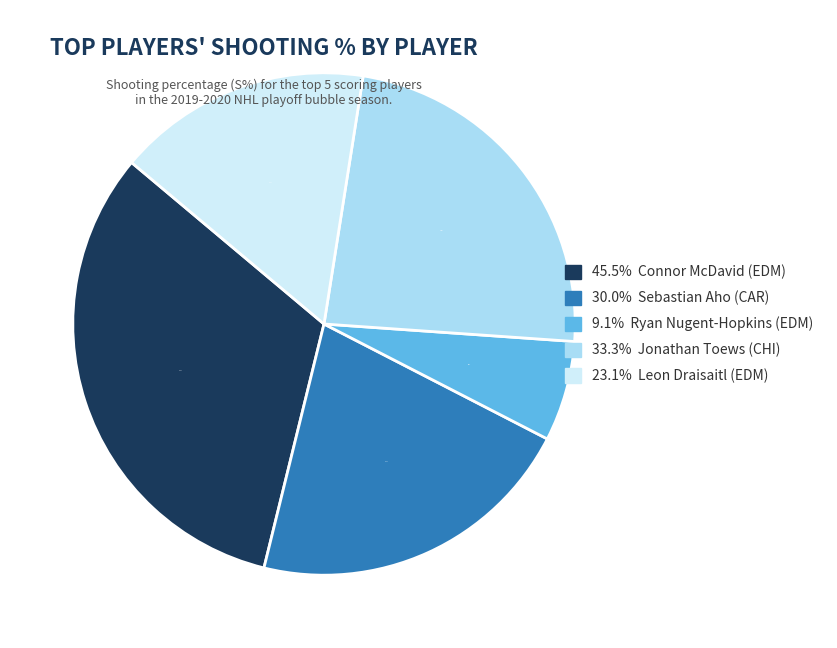

Is there any slice that represents more than half of the pie?

No